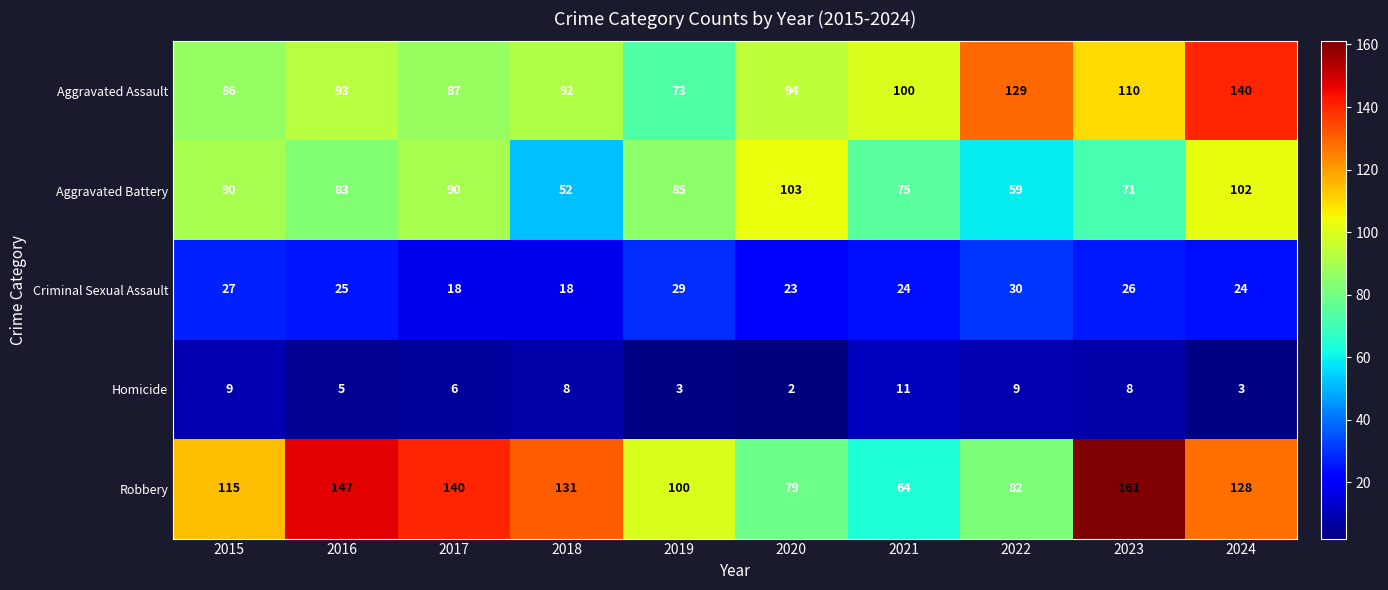

Where is Aggravated Battery nearest to the value 77?

2021